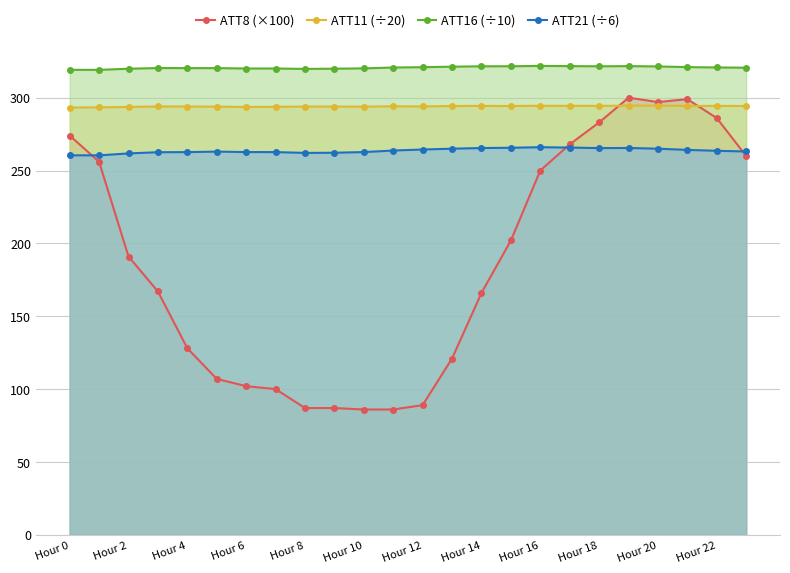

Which series has the largest range (max minus min)?

ATT8 (×100)